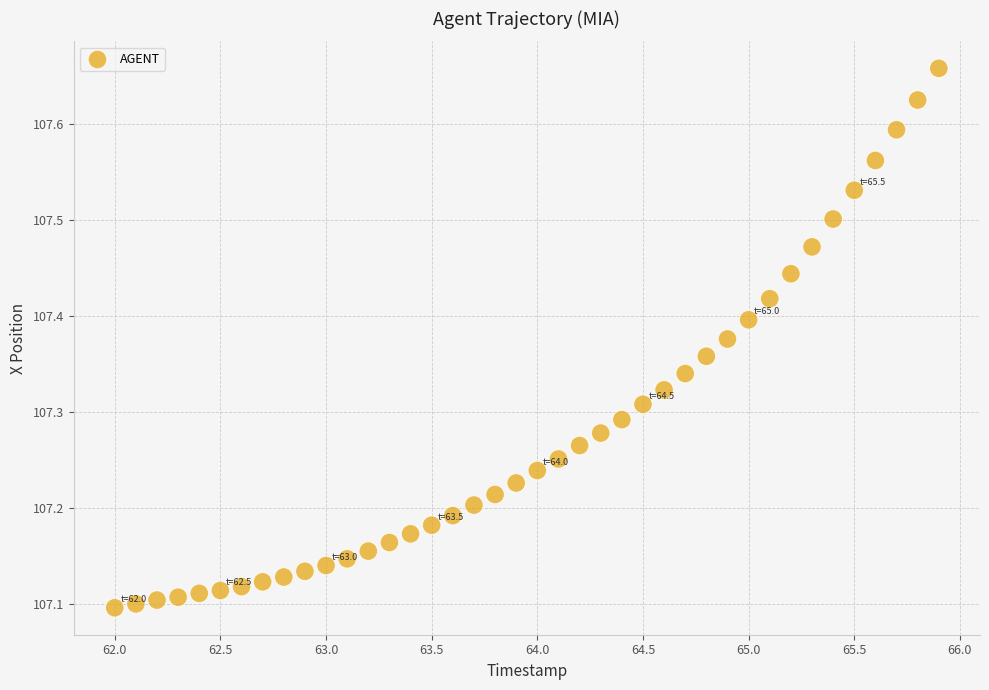

What is the range of X values (max minus min)?

3.9